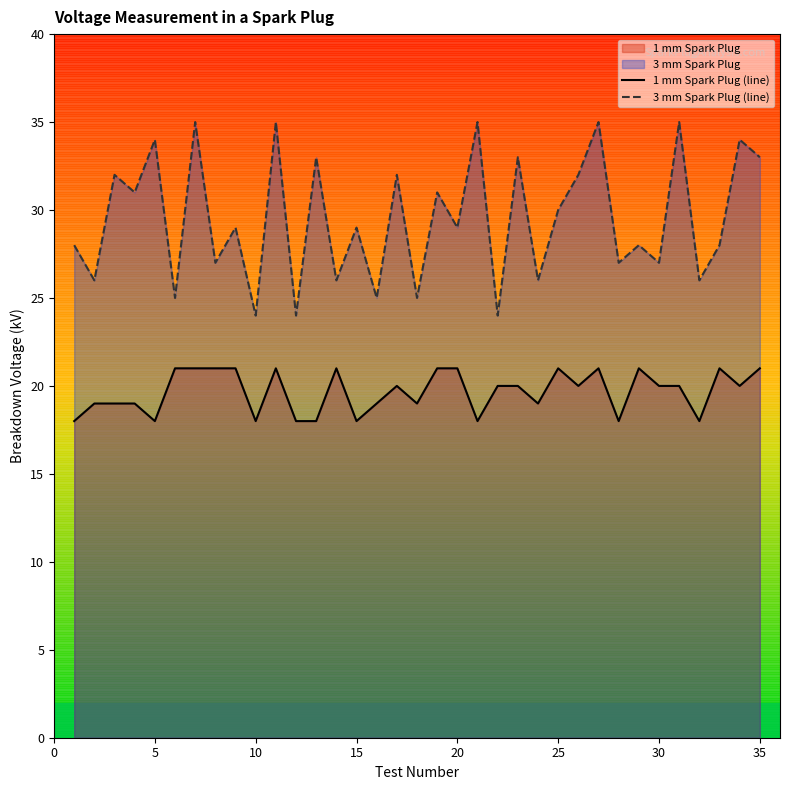

List the series in order of their peak value, highest first.

3 mm Spark Plug (line), 1 mm Spark Plug (line)